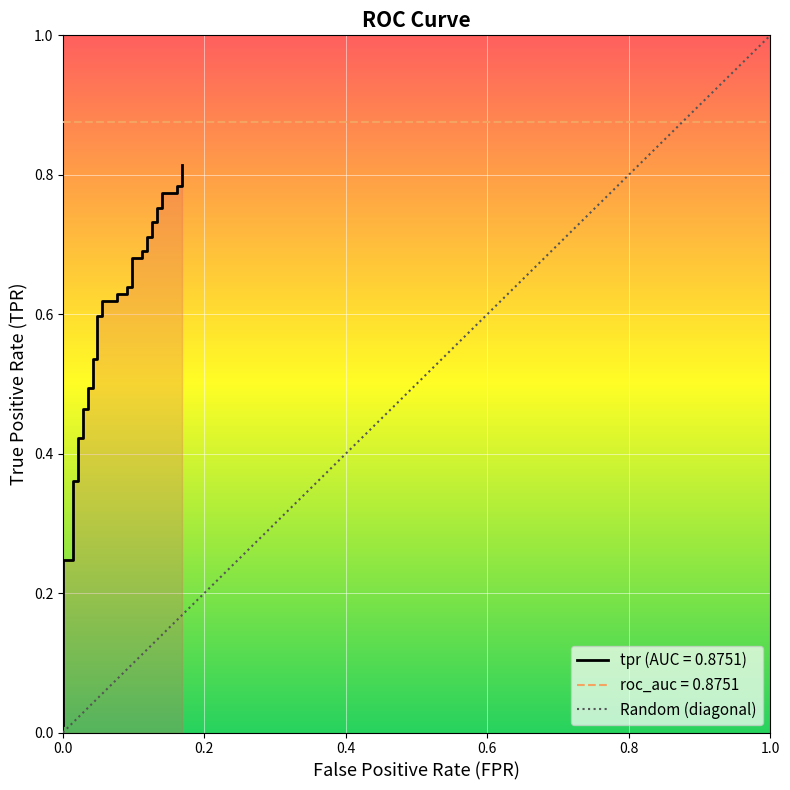

Reading right to left, what are all the values shown in this chart?

0.8	0.8	0.8	0.8	0.8	0.8	0.8	0.7	0.7	0.7	0.7	0.7	0.7	0.7	0.7	0.6	0.6	0.6	0.6	0.6	0.6	0.6	0.6	0.5	0.5	0.5	0.5	0.5	0.5	0.4	0.4	0.4	0.4	0.2	0.2	0.2	0.2	0.0	0.0	0.0